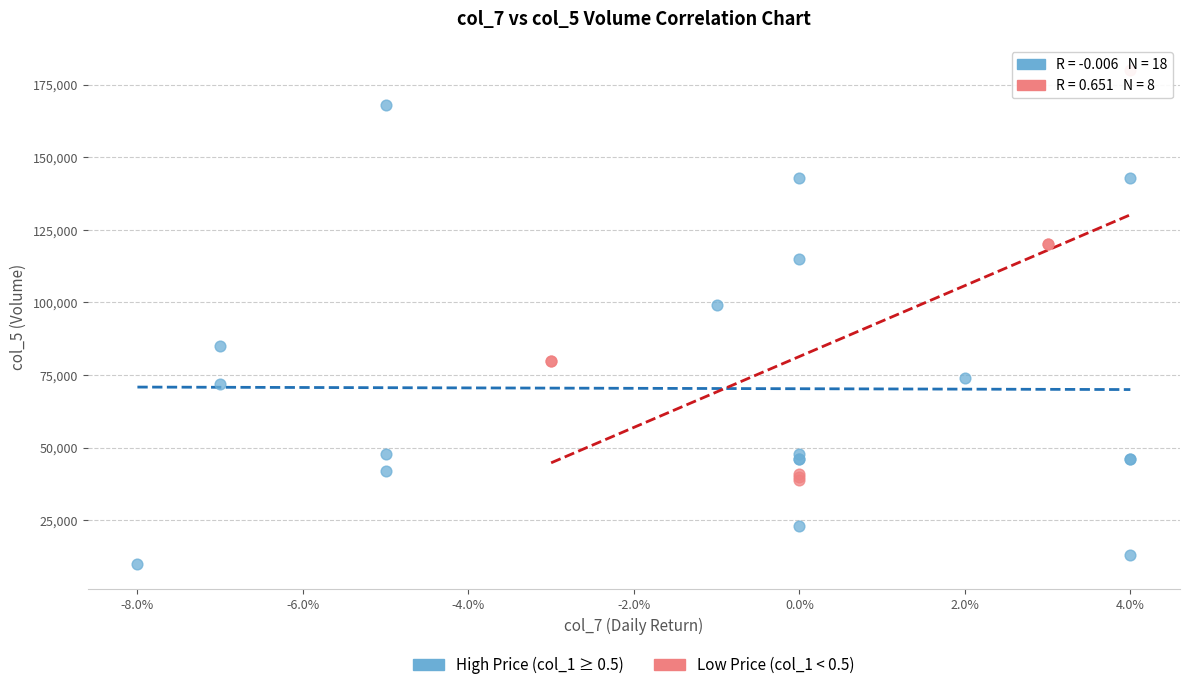

Which series has the largest Y range (max minus min)?

High Price (col_1 ≥ 0.5)